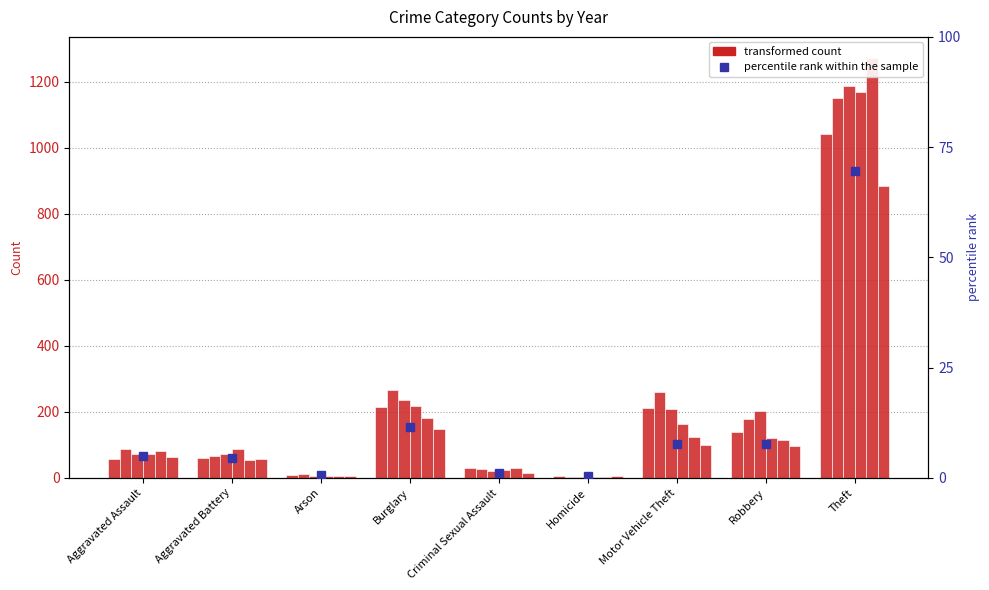

List the labels in order of value, smallest first.

Homicide, Arson, Criminal Sexual Assault, Aggravated Battery, Aggravated Assault, Robbery, Motor Vehicle Theft, Burglary, Theft